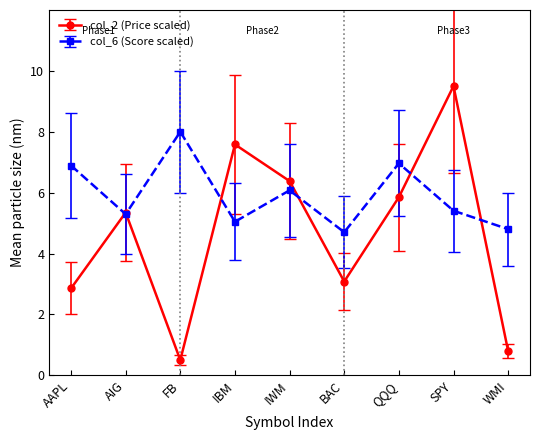

What is the minimum value shown in the chart?

0.5